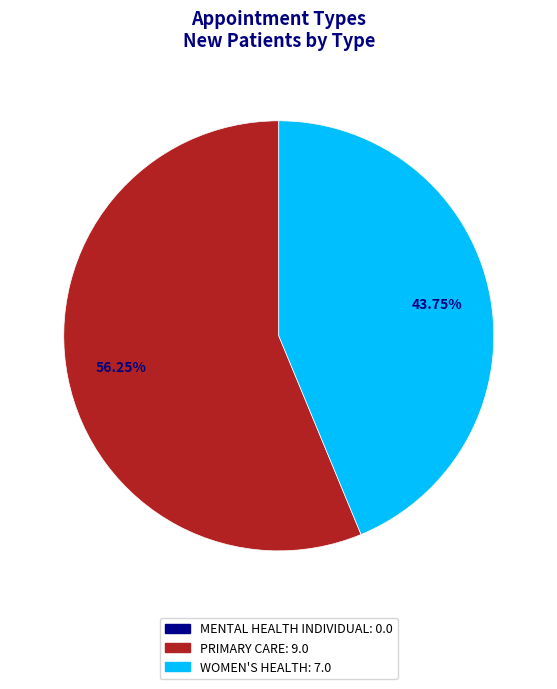

Does any single category account for the majority?

Yes